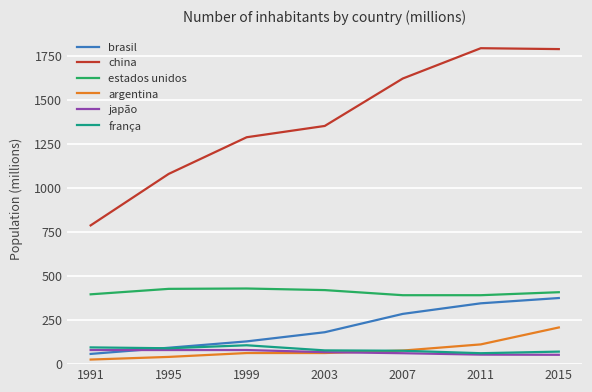

What is the difference between the brasil values at 1999 and 2003?

52